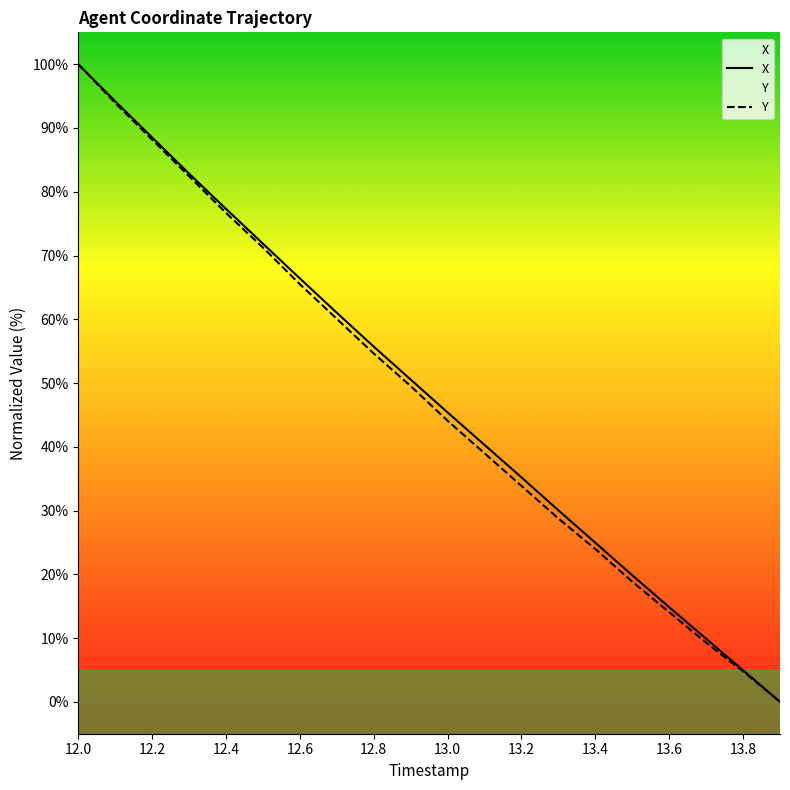

Rank the categories by X value from highest to lowest.

12.0, 12.1, 12.2, 12.3, 12.4, 12.5, 12.6, 12.7, 12.8, 12.9, 13.0, 13.1, 13.2, 13.3, 13.4, 13.5, 13.6, 13.7, 13.8, 13.9